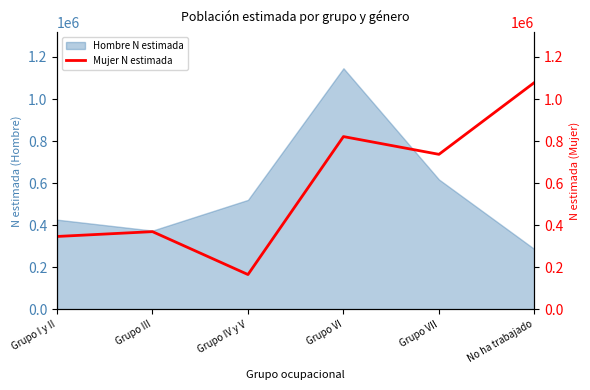

Where does the data first go above 737364?

Grupo VI